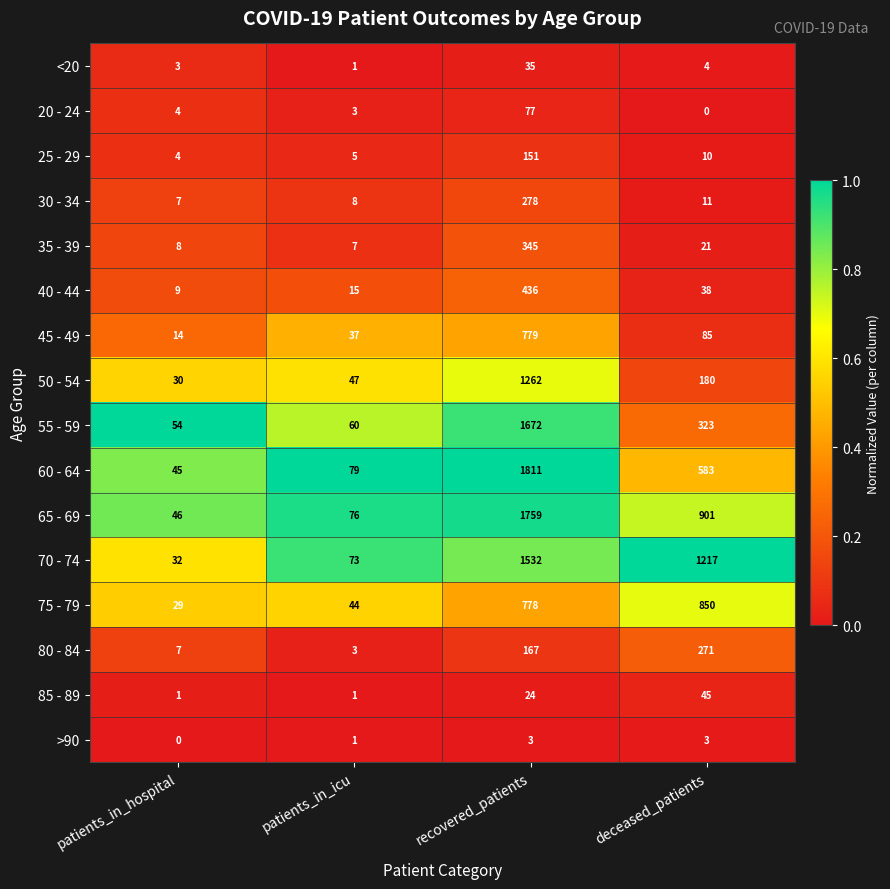

At which category is the sum across all series the highest?

recovered_patients